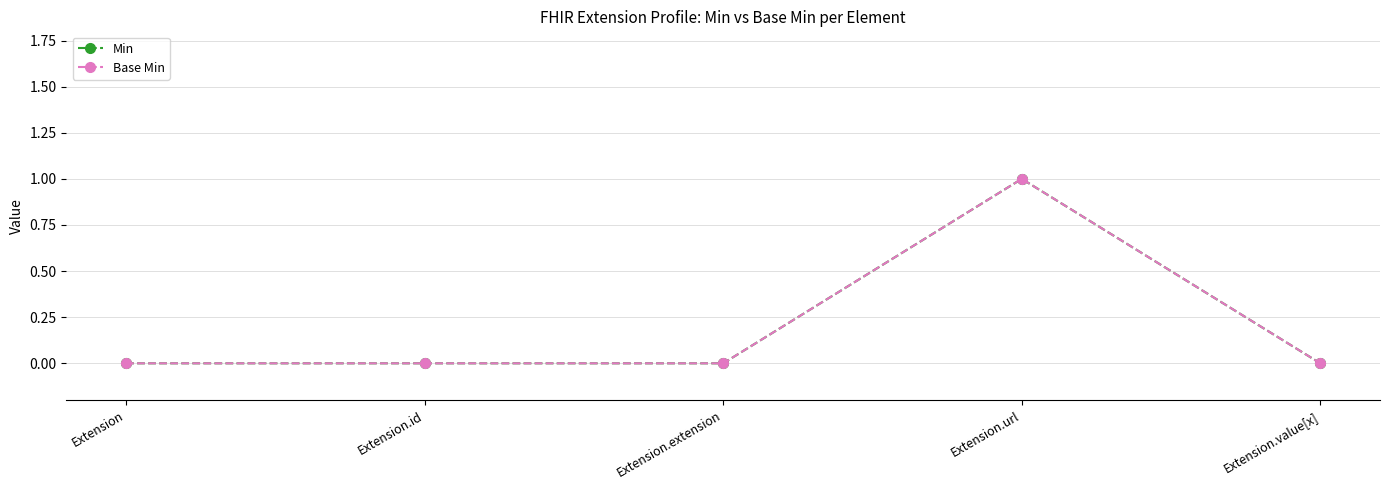

True or false: Min has a value of 0 at Extension.value[x].

True